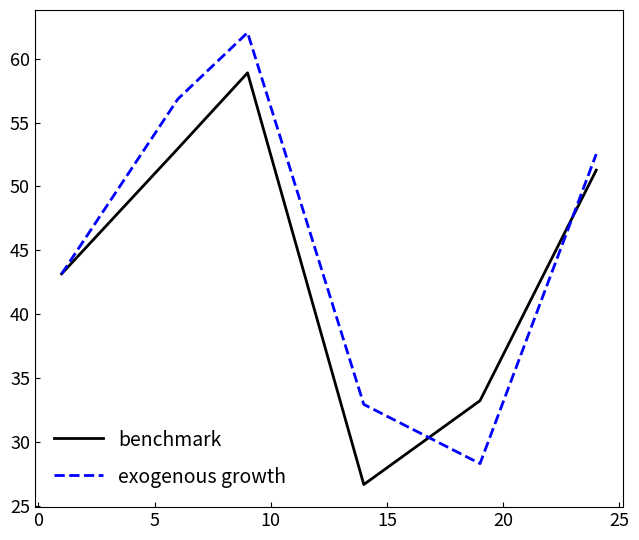

List the series in order of their overall mean, highest first.

exogenous growth, benchmark